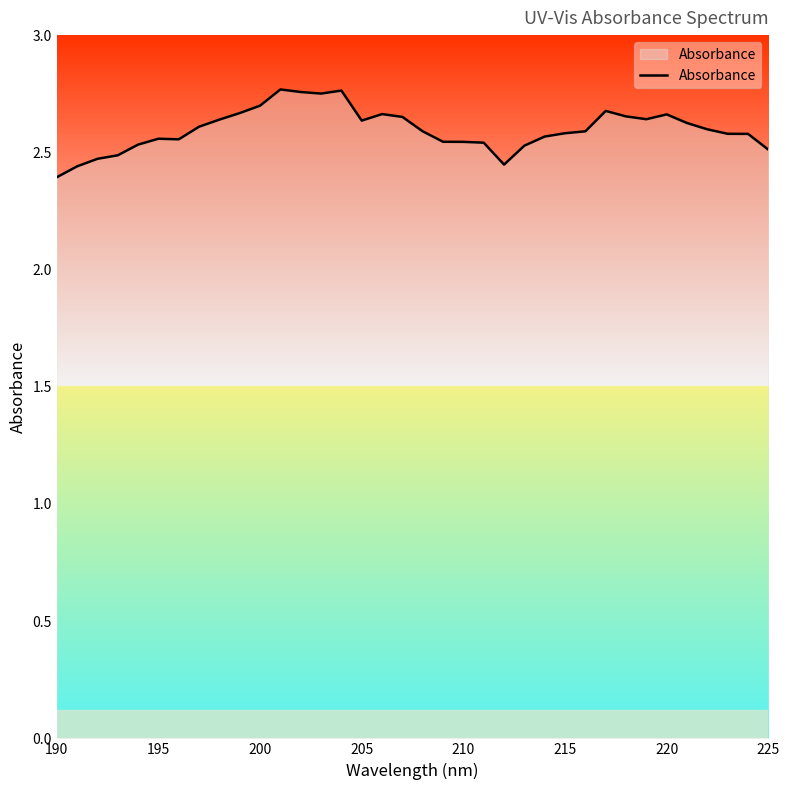

How many interior local peaks (higher than both neighbors) does the data have?

6